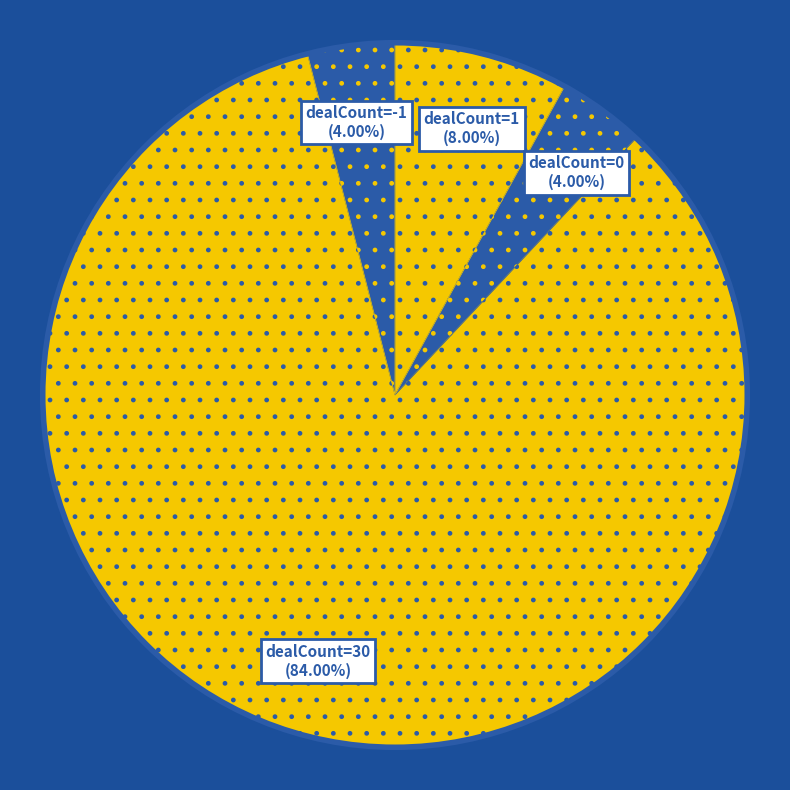

To the nearest percent, what percentage of the pie is dealCount=30?

84%